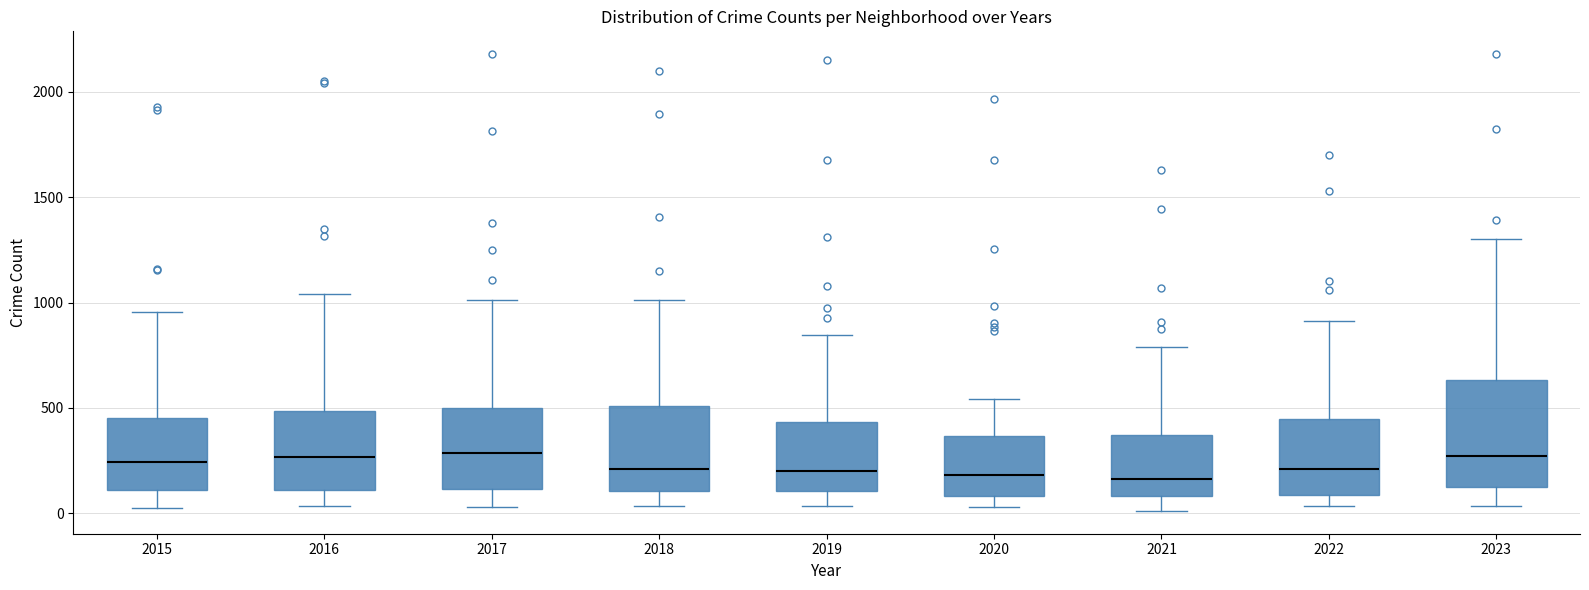

Reading left to right, transcribe this box plot: for each box, give where its median line is, the range the box spans, and where its two whiskers end, as read against the y-axis. The values are not printed on the chart, so give them approximately, as read against the axis.

2015: median 250, box 100 to 450, whiskers 50 to 950
2016: median 250, box 100 to 500, whiskers 50 to 1050
2017: median 300, box 100 to 500, whiskers 50 to 1000
2018: median 200, box 100 to 500, whiskers 50 to 1000
2019: median 200, box 100 to 450, whiskers 50 to 850
2020: median 200, box 100 to 350, whiskers 50 to 550
2021: median 150, box 100 to 350, whiskers 0 to 800
2022: median 200, box 100 to 450, whiskers 50 to 900
2023: median 250, box 100 to 650, whiskers 50 to 1300